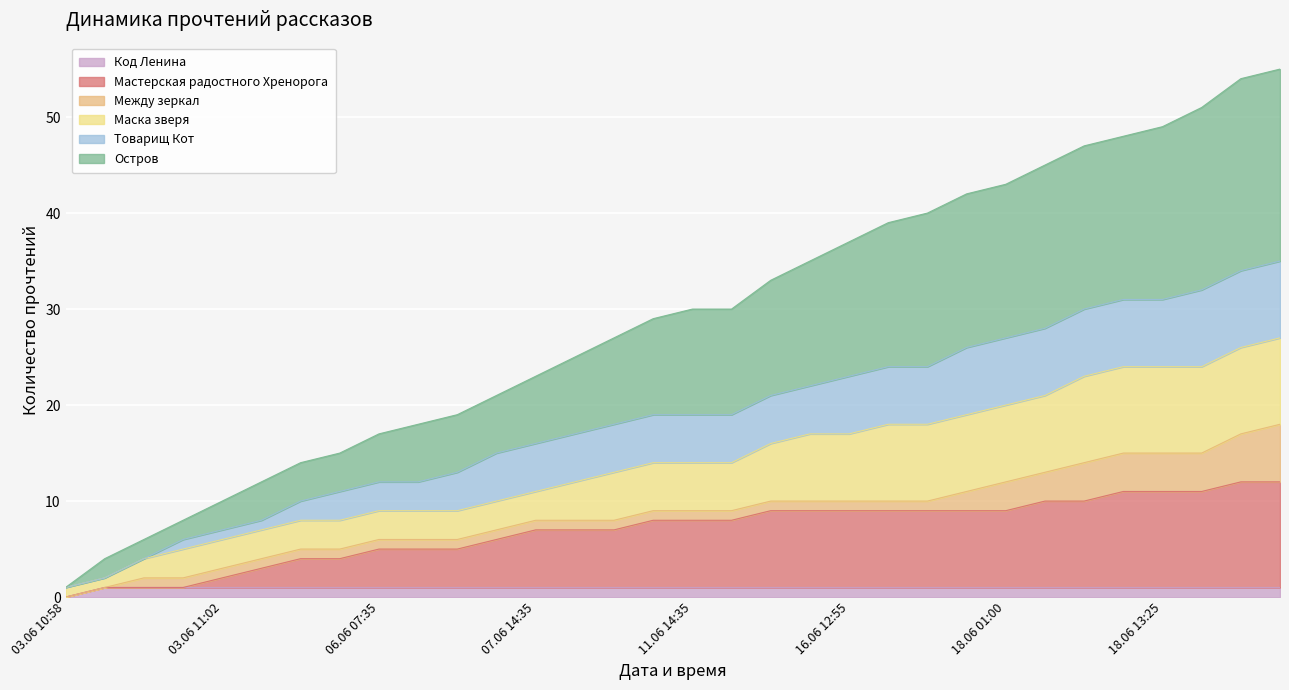

What is the difference between the highest and lowest values at 10.06 16:15?

28